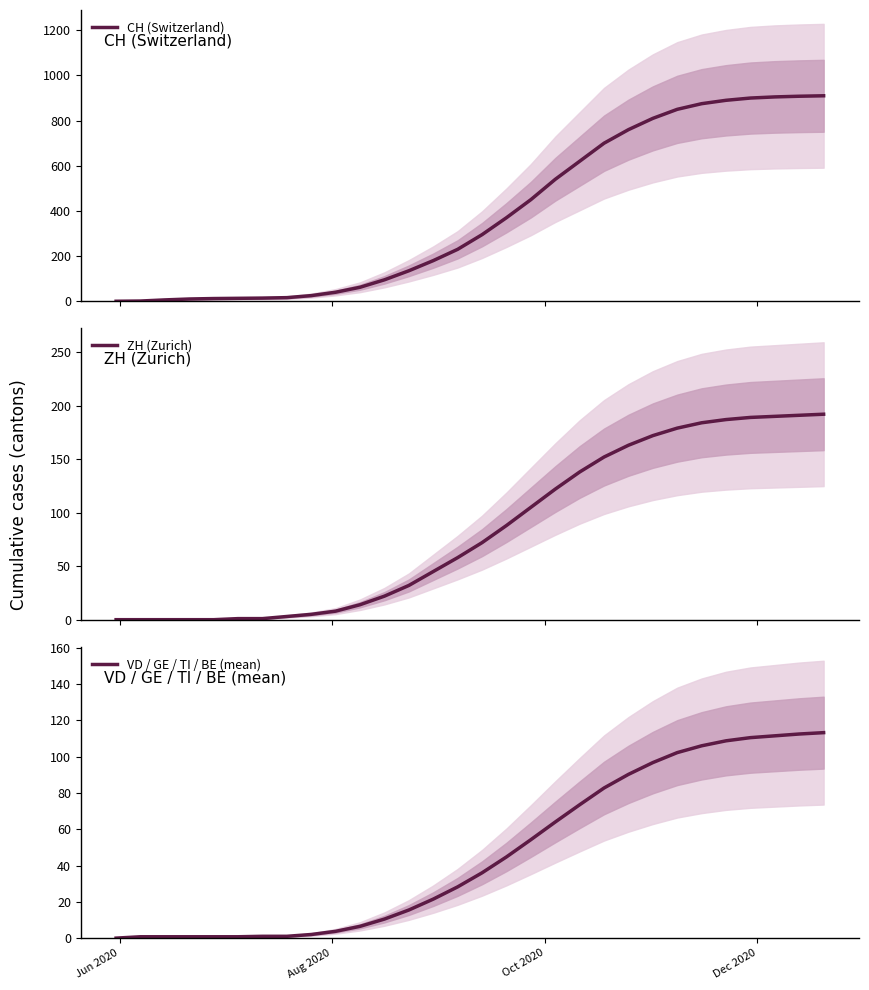

Reading left to right, list all the values displayed in this chart.

CH (Switzerland): 0.0	1.0	6.0	10.0	12.0	13.0	14.0	16.0	25.0	40.0	62.0	95.0	135.0	180.0	230.0	295.0	370.0	450.0	540.0	620.0	700.0	760.0	810.0	850.0	875.0	890.0	900.0	905.0	908.0	910.0
ZH (Zurich): 0.0	0.0	0.0	0.0	0.0	1.0	1.0	3.0	5.0	8.0	14.0	22.0	32.0	45.0	58.0	72.0	88.0	105.0	122.0	138.0	152.0	163.0	172.0	179.0	184.0	187.0	189.0	190.0	191.0	192.0
VD / GE / TI / BE (mean): 0.0	0.8	0.8	0.8	0.8	0.8	1.0	1.0	2.0	3.8	6.5	10.5	15.5	21.5	28.2	36.0	44.8	54.2	64.0	73.5	82.8	90.2	96.8	102.2	106.0	108.8	110.5	111.5	112.5	113.2